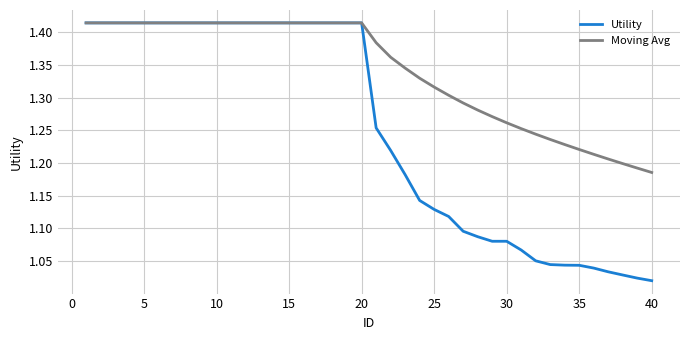

Which series has the widest spread of values?

Utility